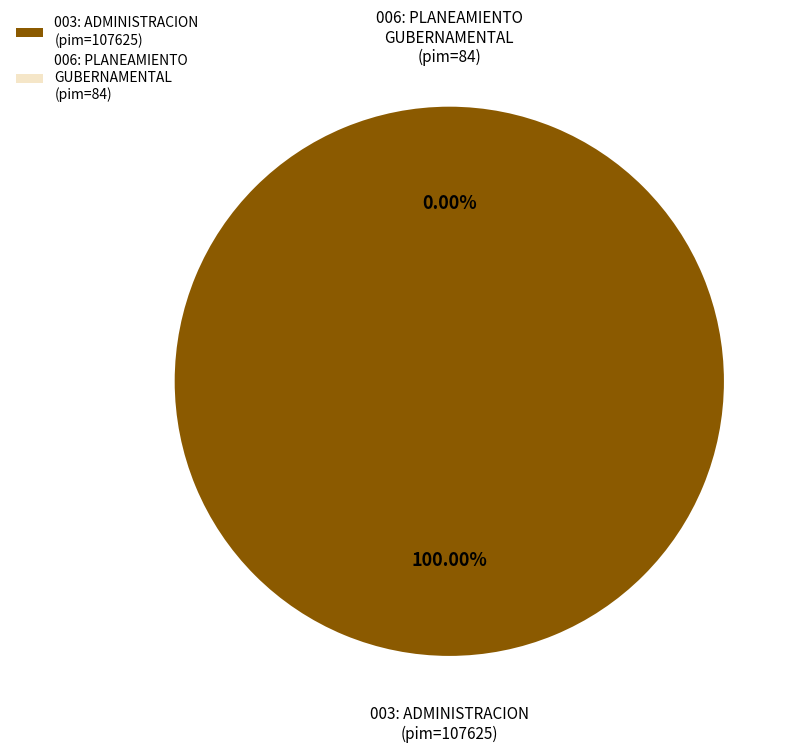

What is the largest slice in the pie chart?

003: ADMINISTRACION (pim=107625)